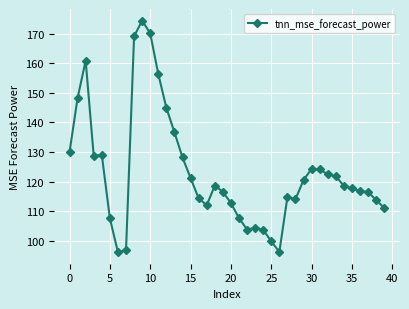

What is the average value?

123.1